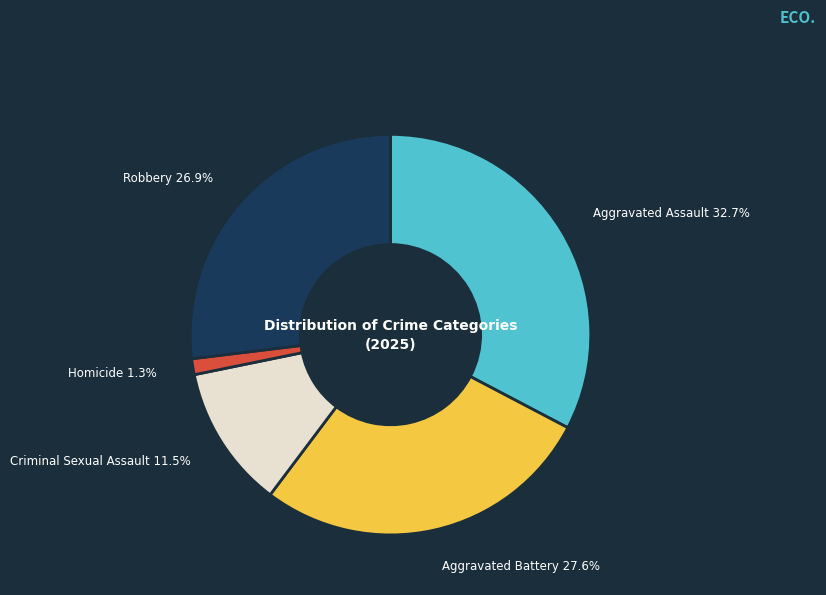

Does any single category account for the majority?

No